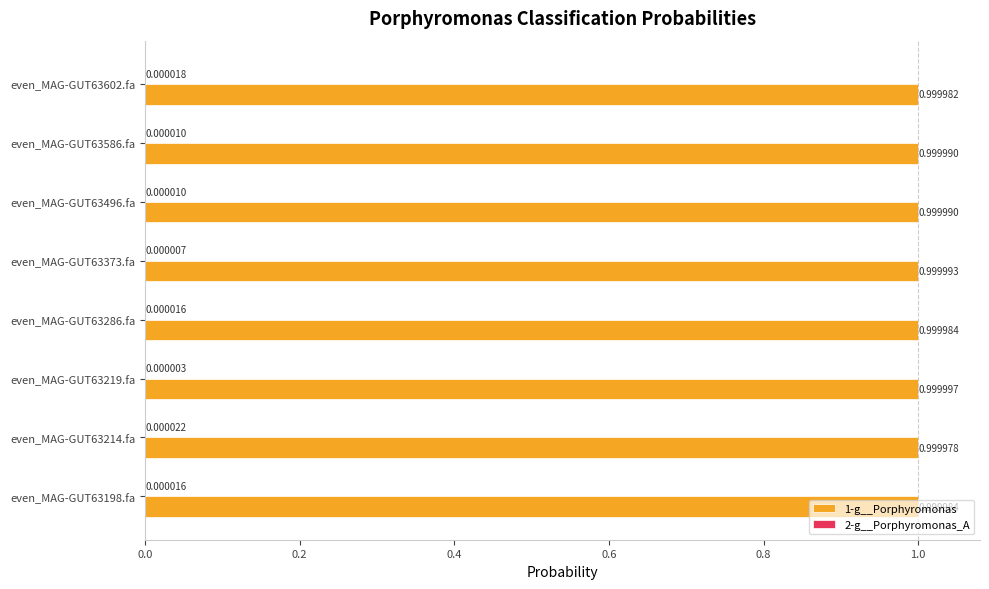

Which series has the largest total across all categories?

1-g__Porphyromonas